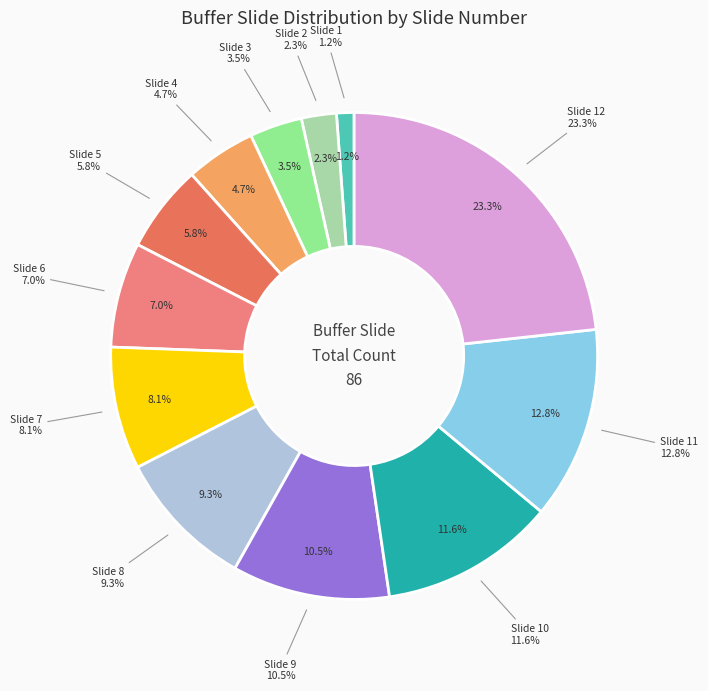

Rank the categories by value from lowest to highest.

Slide 1, Slide 2, Slide 3, Slide 4, Slide 5, Slide 6, Slide 7, Slide 8, Slide 9, Slide 10, Slide 11, Slide 12